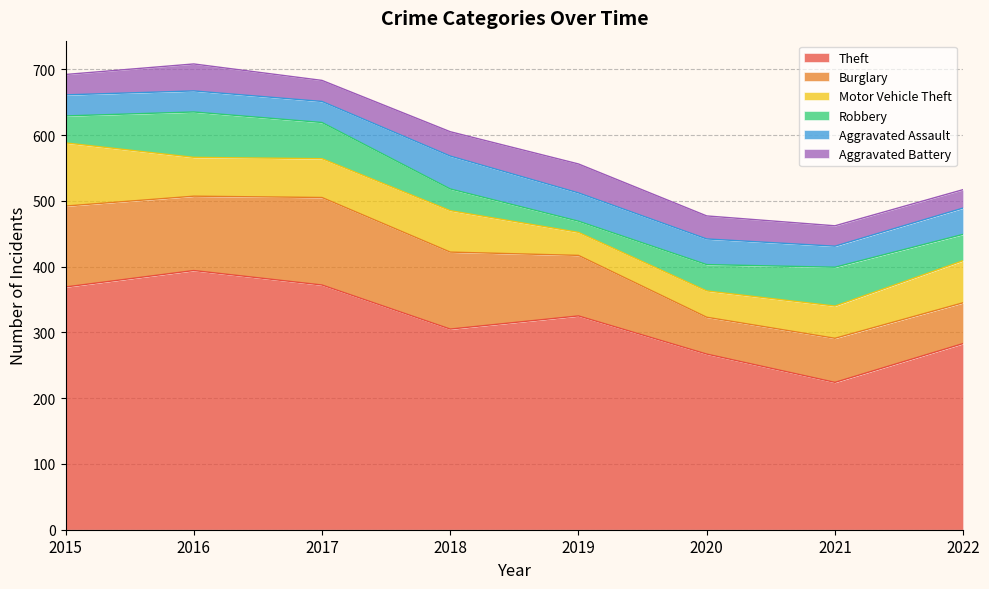

True or false: Aggravated Battery and Theft cross at least once.

False